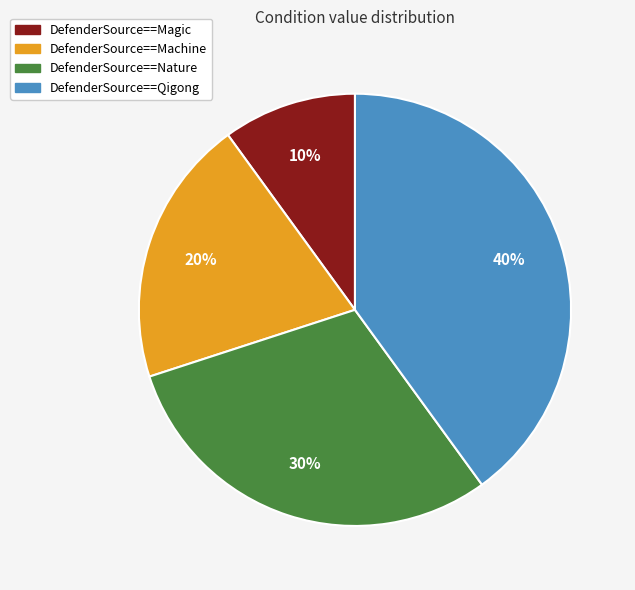

Is DefenderSource==Machine the majority of the pie?

No